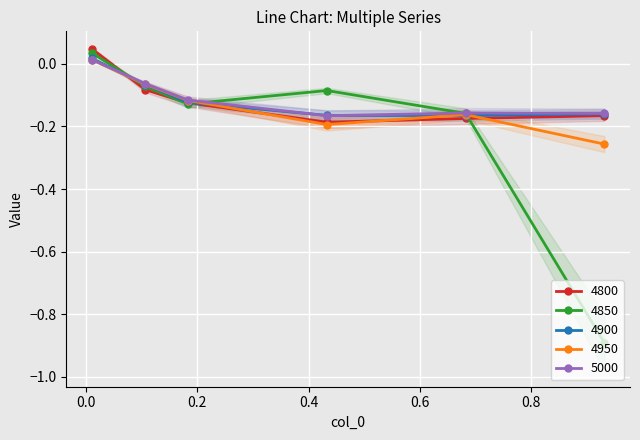

What is the total value across all series at 0.8?

-1.6